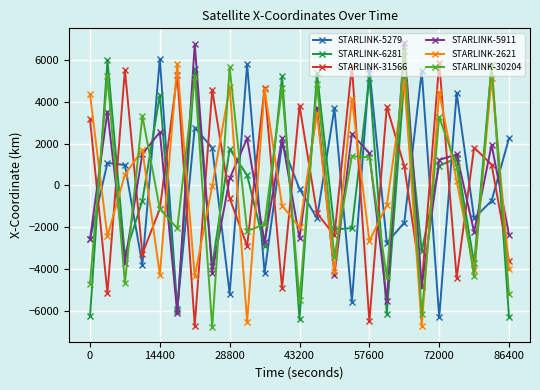

Rank the series by their average value, from highest to lowest.

STARLINK-2621, STARLINK-5279, STARLINK-31566, STARLINK-5911, STARLINK-30204, STARLINK-6281